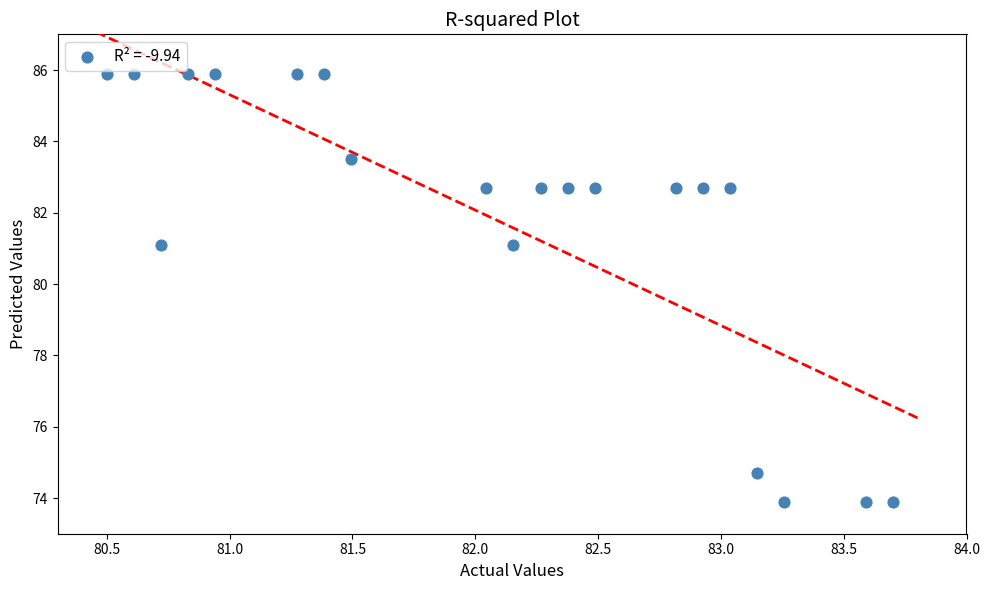

What is the range of Y values (max minus min)?

12.0